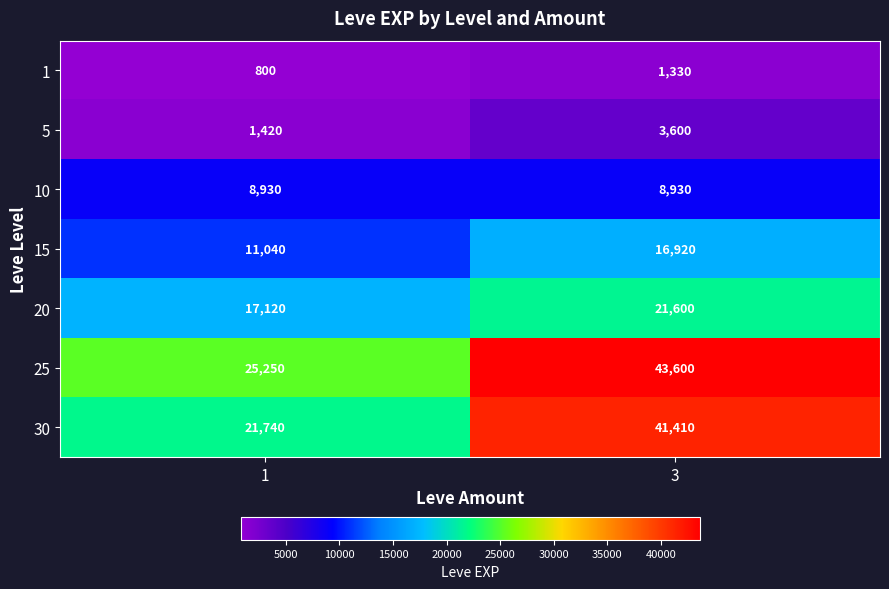

What is the maximum value shown in the chart?

43600